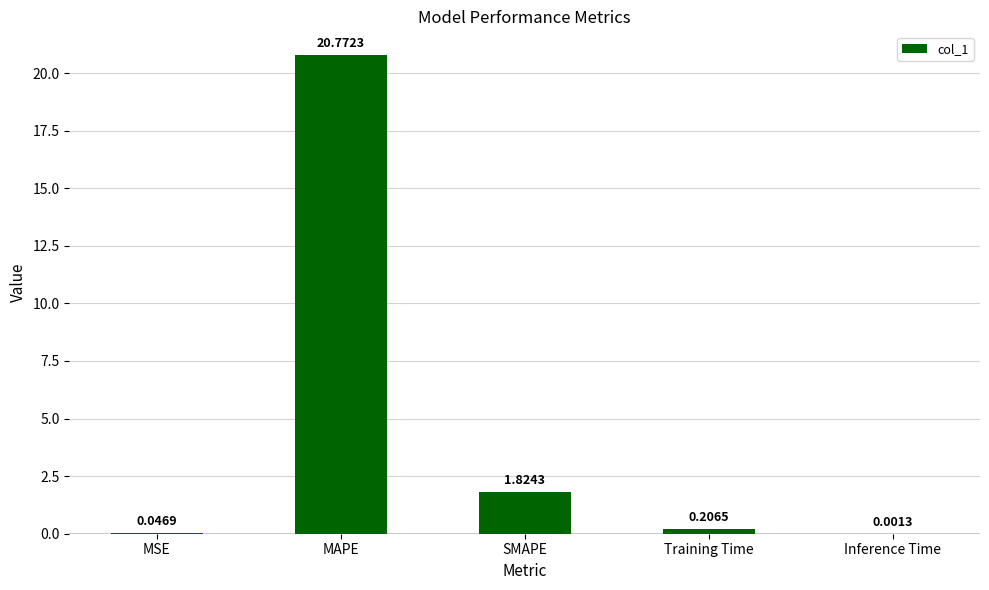

True or false: the data shows 31.2 at MAPE.

False